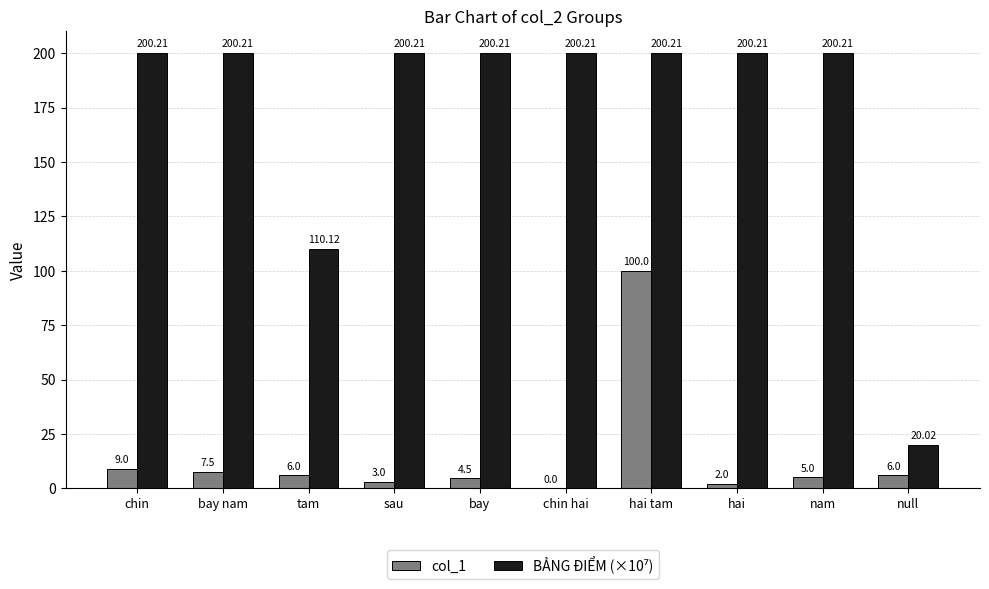

What is the total value across all series at bay nam?

207.7